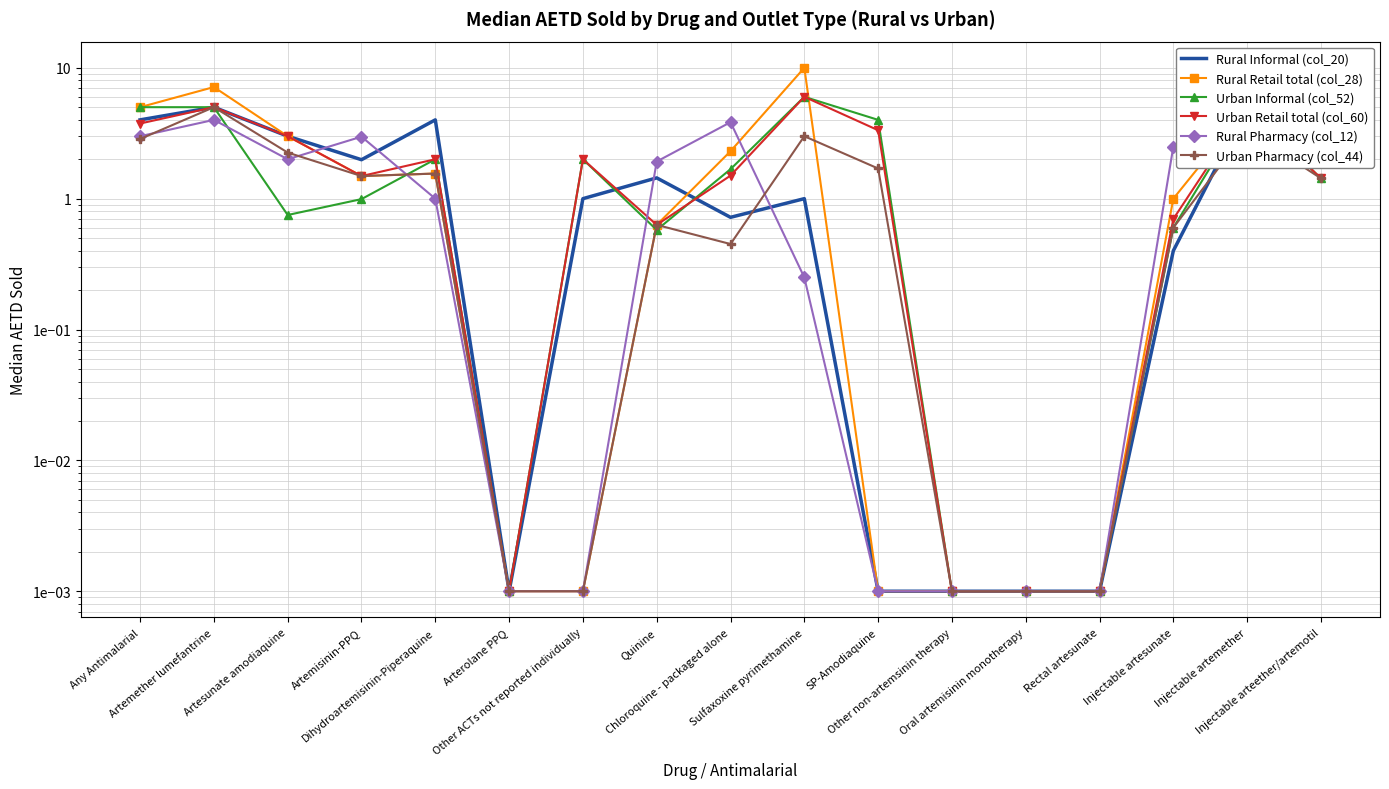

What is the difference between the maximum and minimum values in the Rural Informal (col_20) series?

5.0